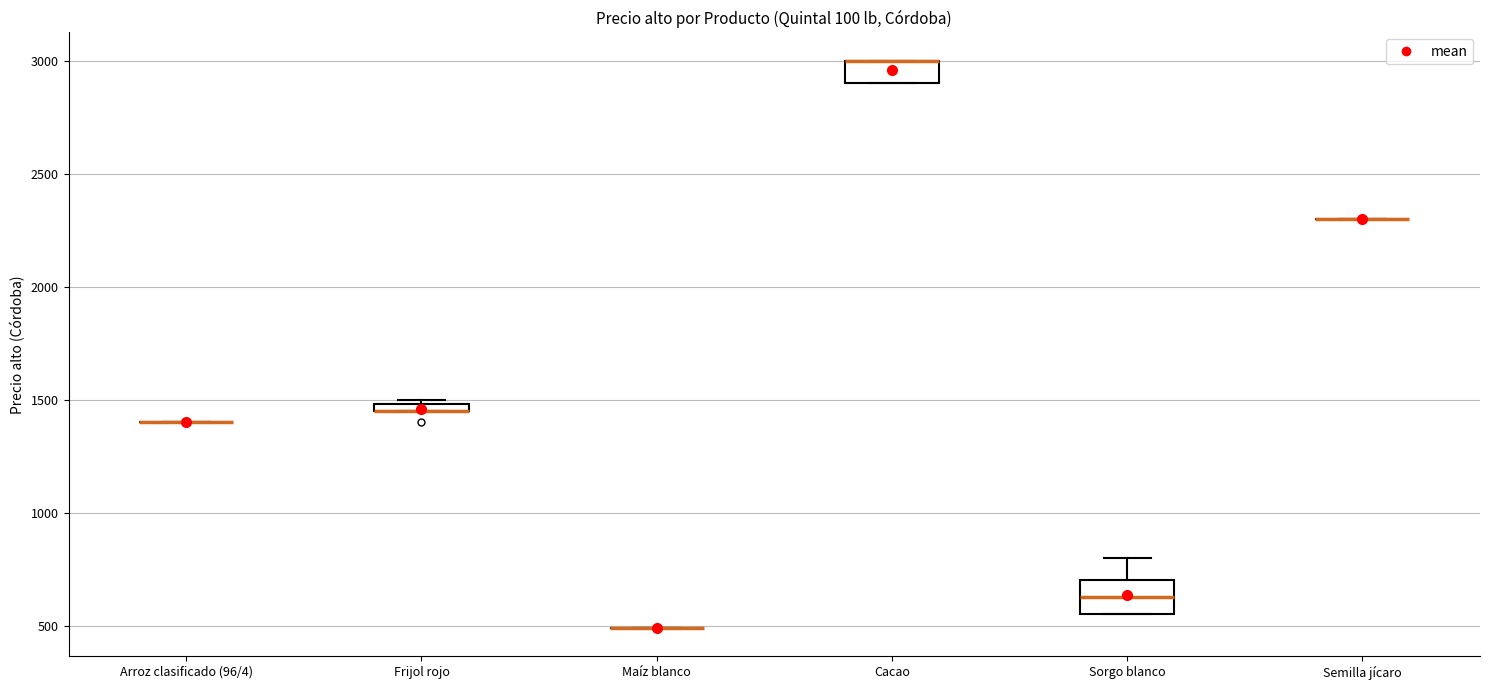

Which box is the tallest, from its lower edge to its upper edge?

Sorgo blanco